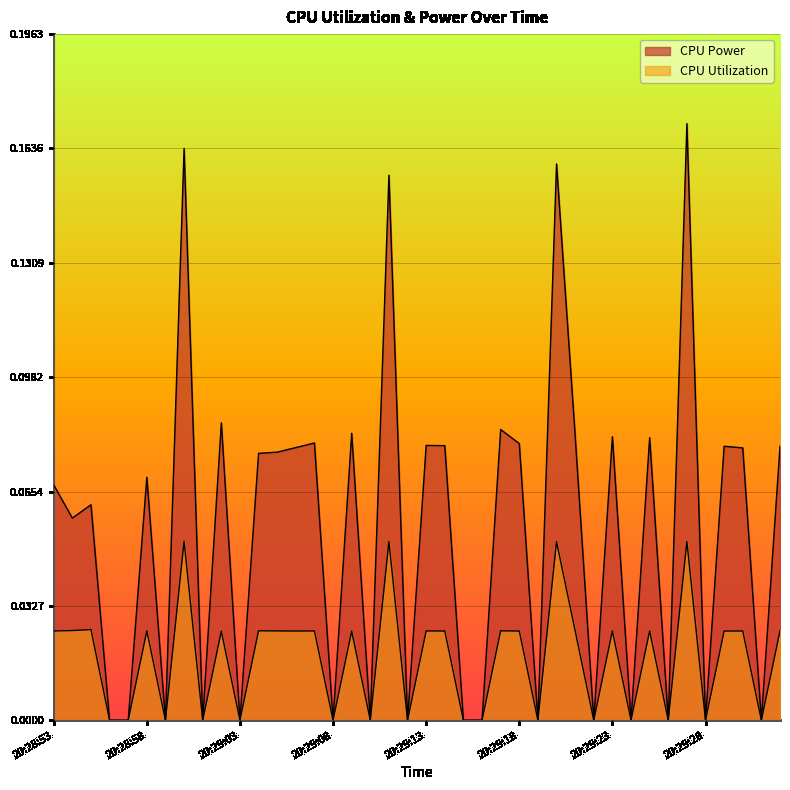

How many CPU Power values are between 0 and 1?

40